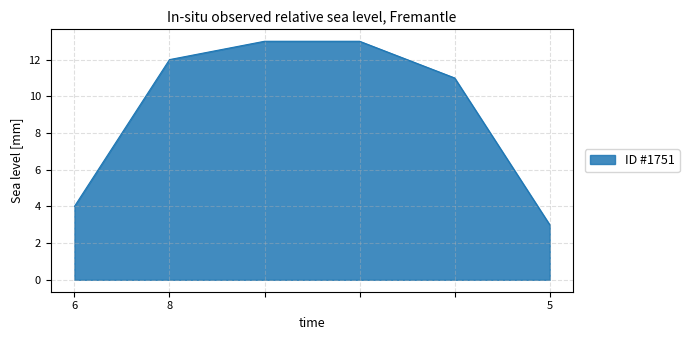

True or false: there are more than 1 points higher than both neighbors.

False